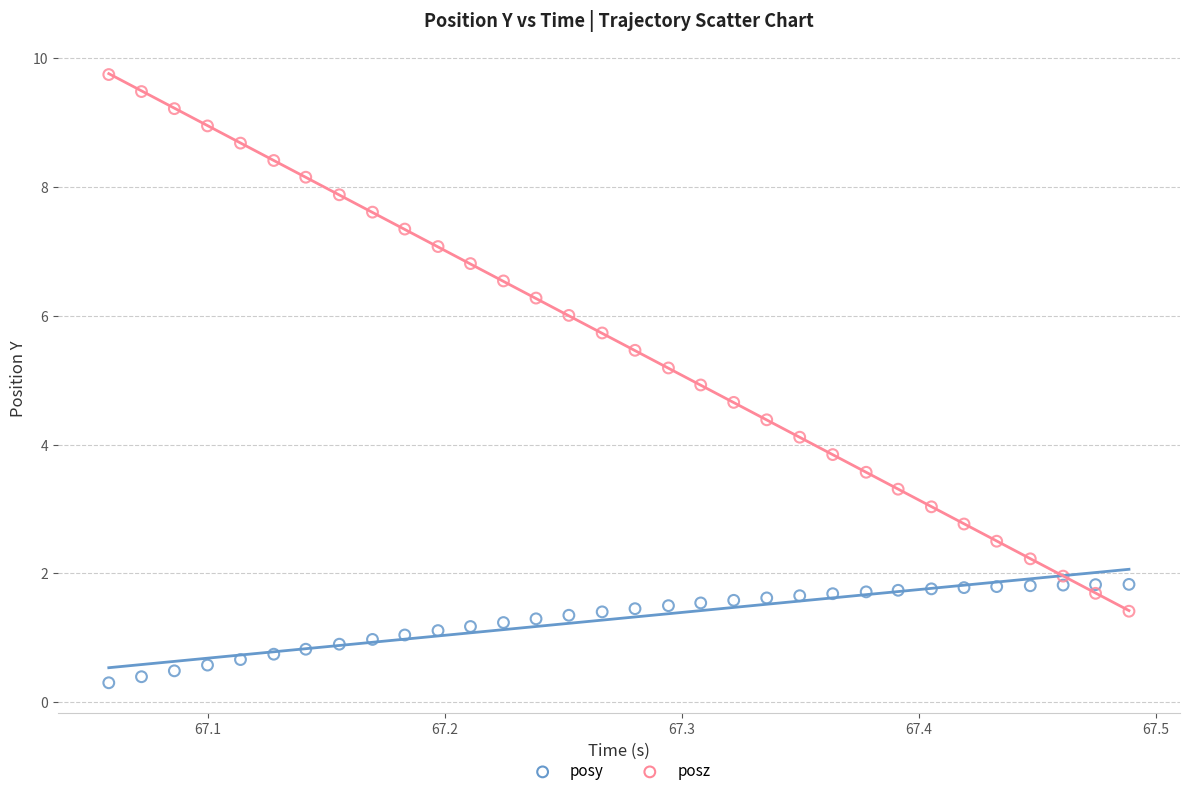

Across all data points, what is the range of Y values (max minus min)?

9.4